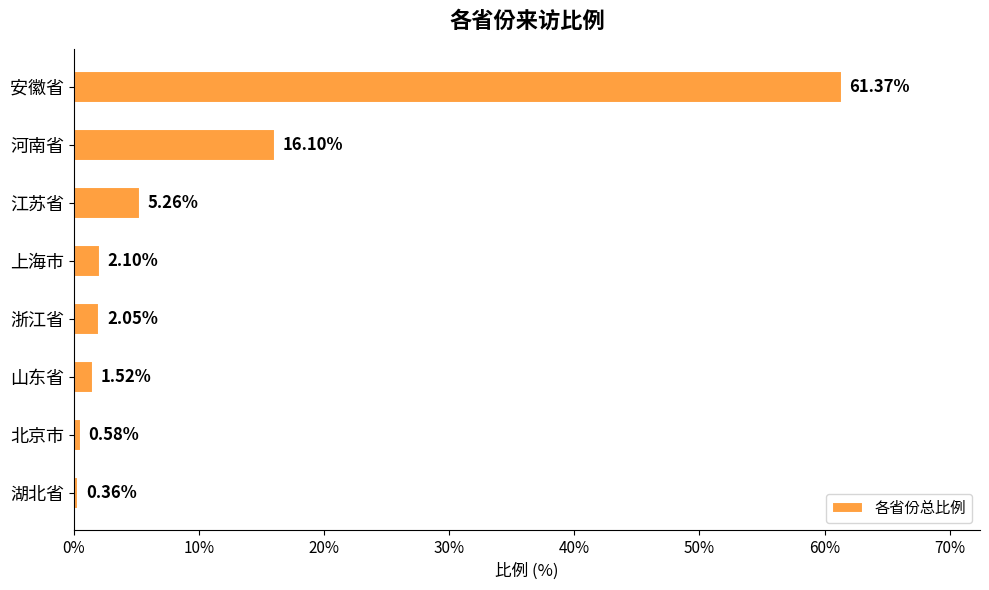

How many data points does each series have?

8